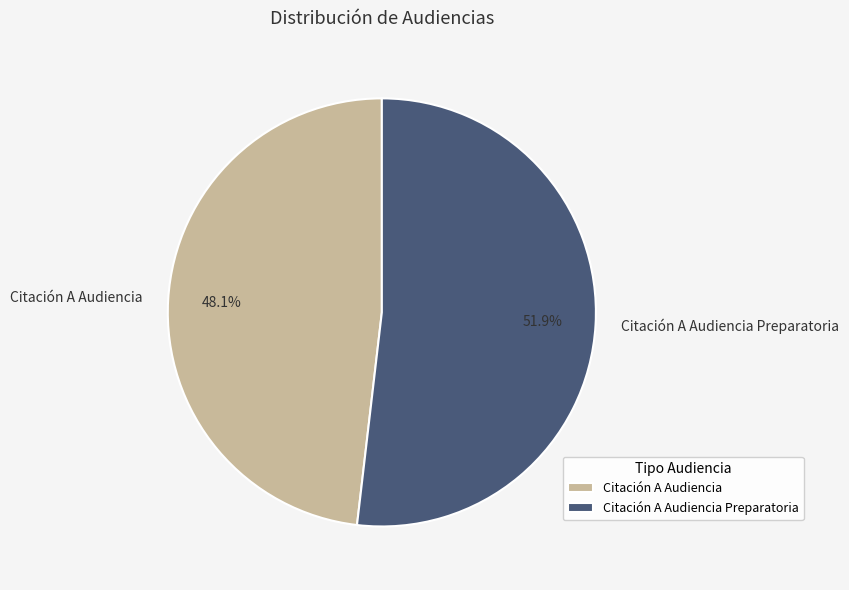

The Citación A Audiencia Preparatoria slice represents 52% of the pie. True or false?

True